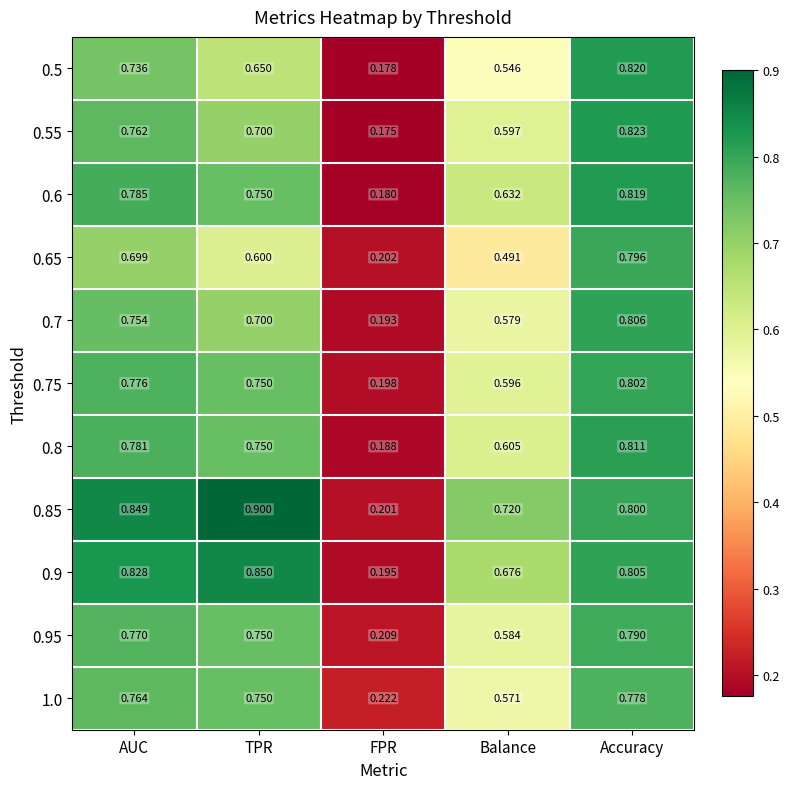

At which category is the sum across all series the highest?

Accuracy